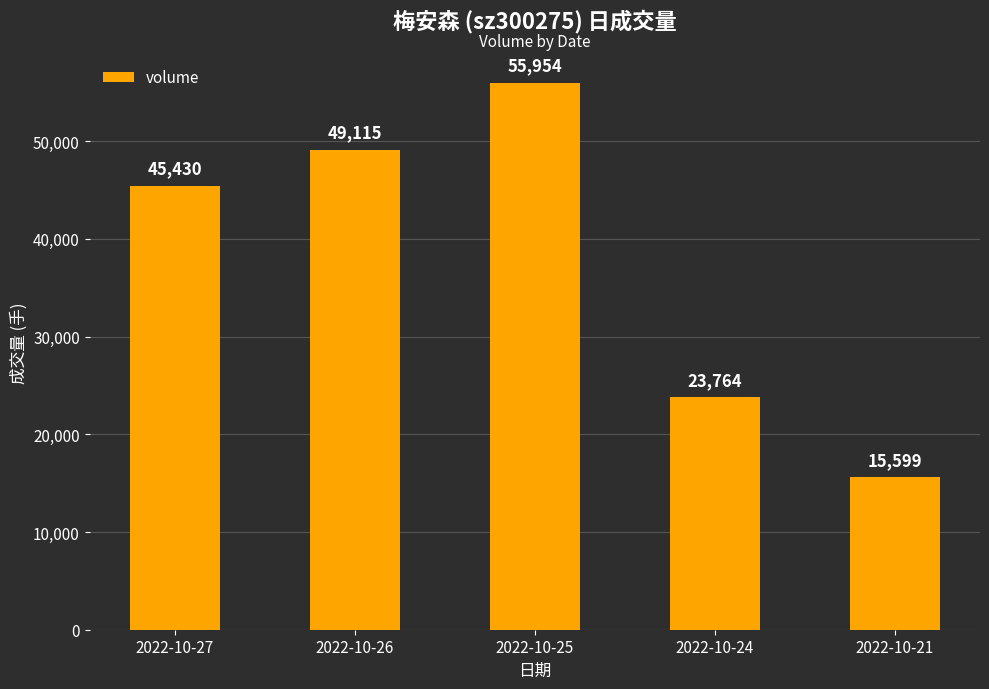

The value at 2022-10-24 is 6108. True or false?

False